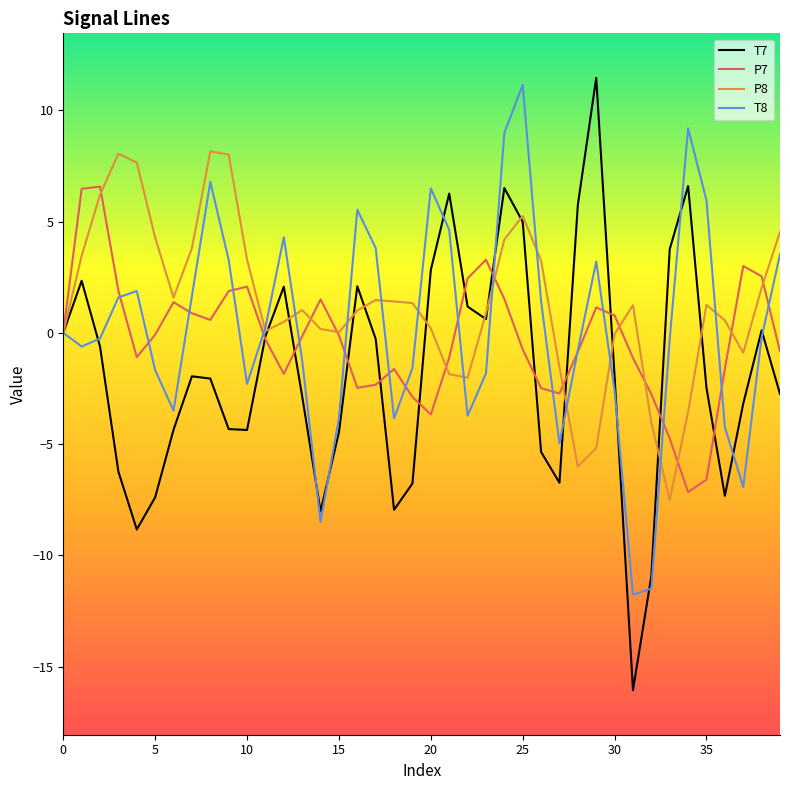

What is the maximum value shown in the chart?

11.5